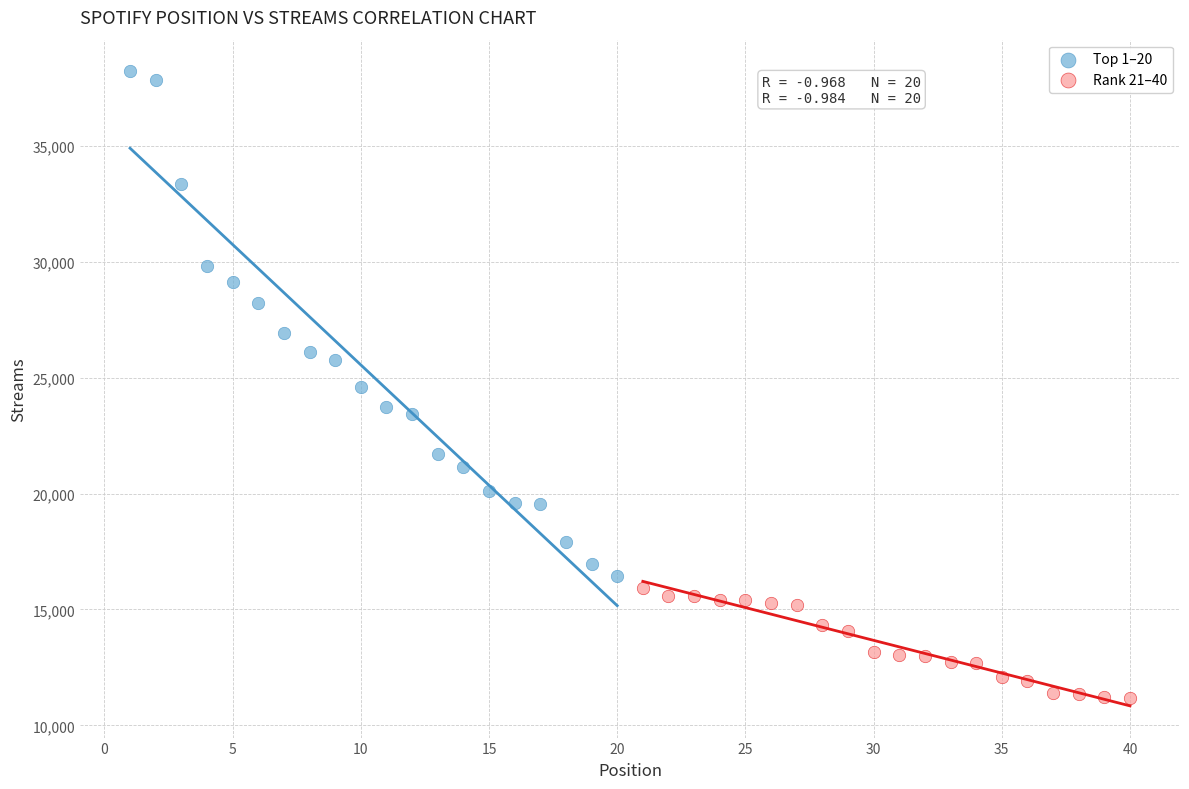

Which series contains the highest Y value?

Top 1–20